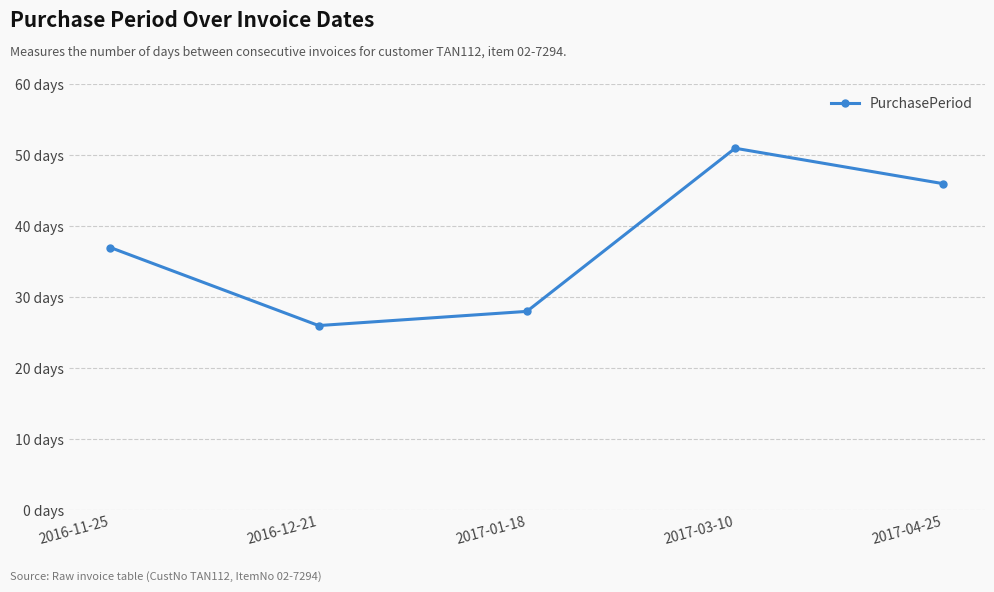

Rank the categories by value from lowest to highest.

2016-12-21, 2017-01-18, 2016-11-25, 2017-04-25, 2017-03-10